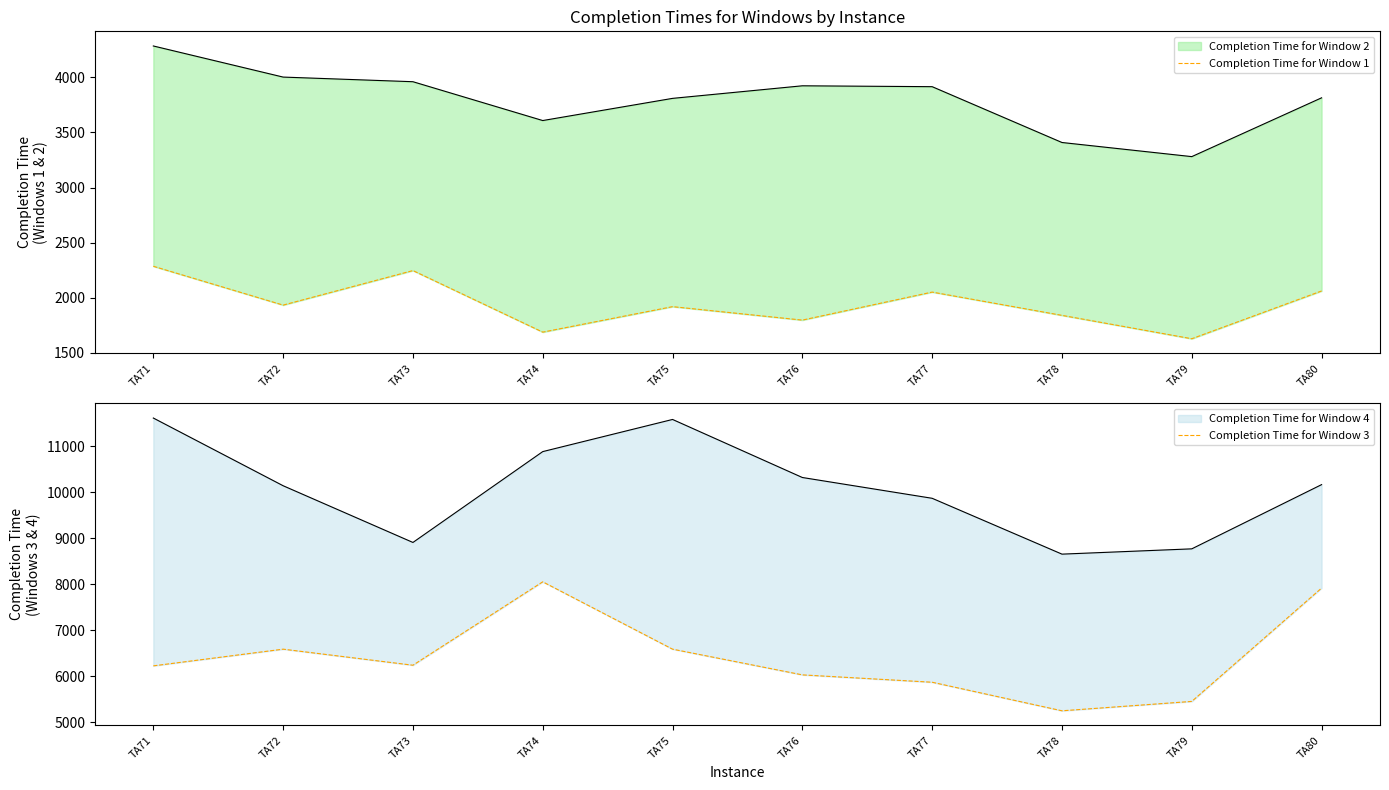

At which category does the chart reach its minimum across all series?

TA79